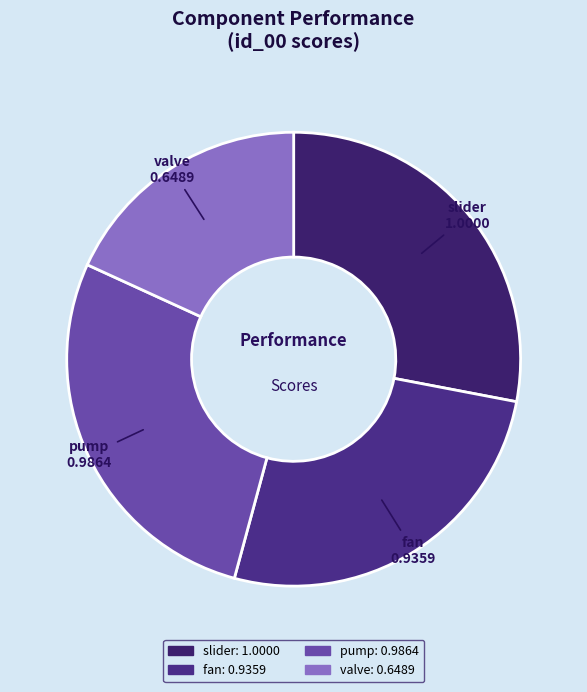

Between slider and fan, which is larger?

slider